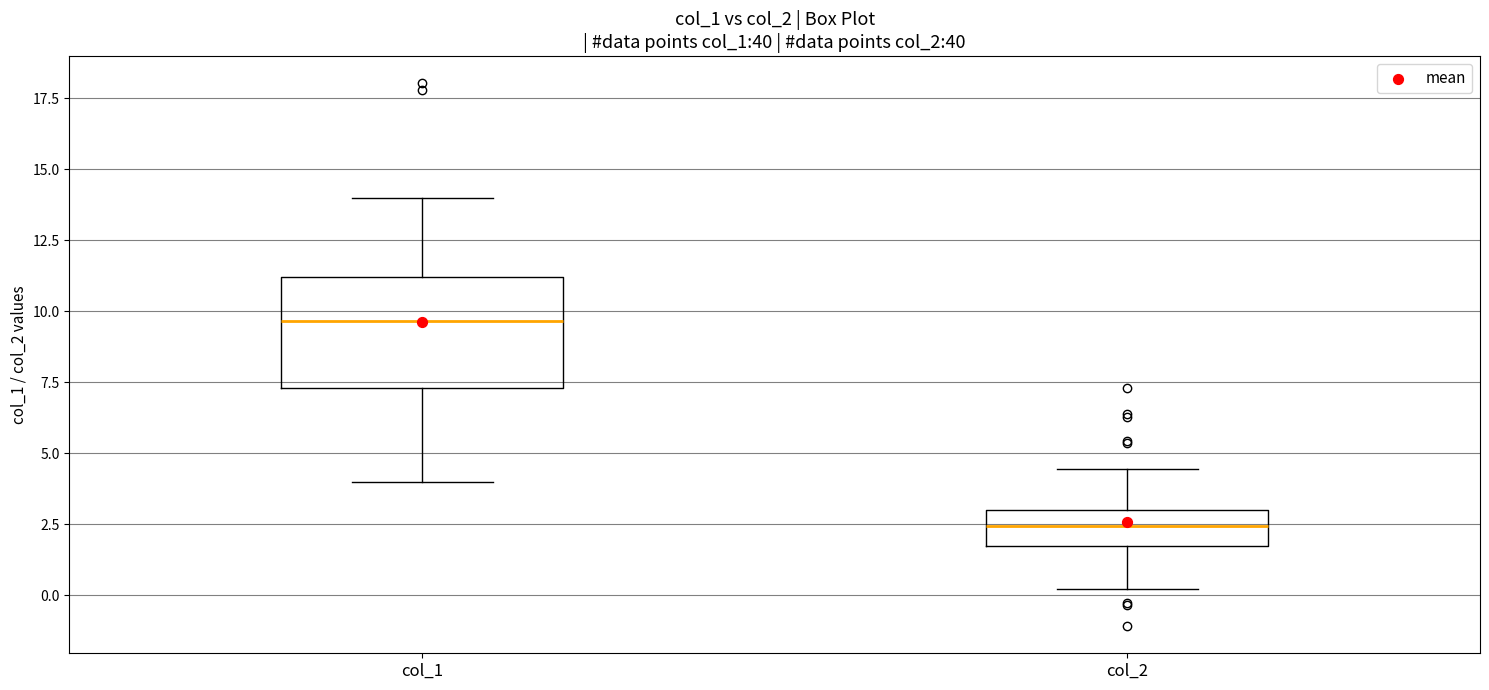

Reading left to right, read every box against the y-axis: the position of its median line, the range the box covers, and the ends of its whiskers. The values are not printed on the chart, so give them approximately, as read against the axis.

col_1: median 9.5, box 7.5 to 11.0, whiskers 4.0 to 14.0
col_2: median 2.5, box 1.5 to 3.0, whiskers 0.0 to 4.5